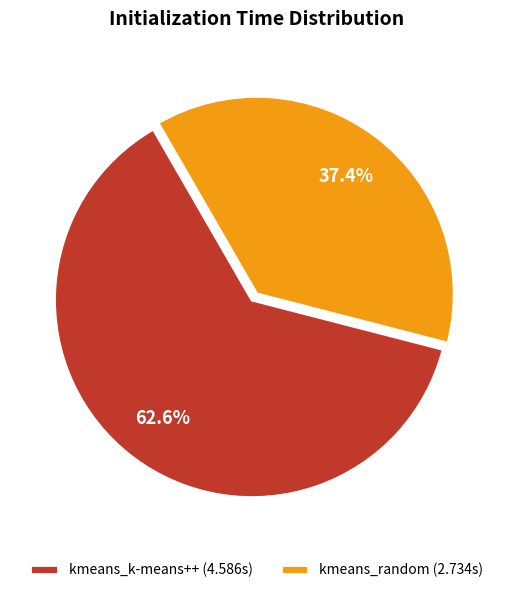

Between kmeans_random (2.734s) and kmeans_k-means++ (4.586s), which is larger?

kmeans_k-means++ (4.586s)